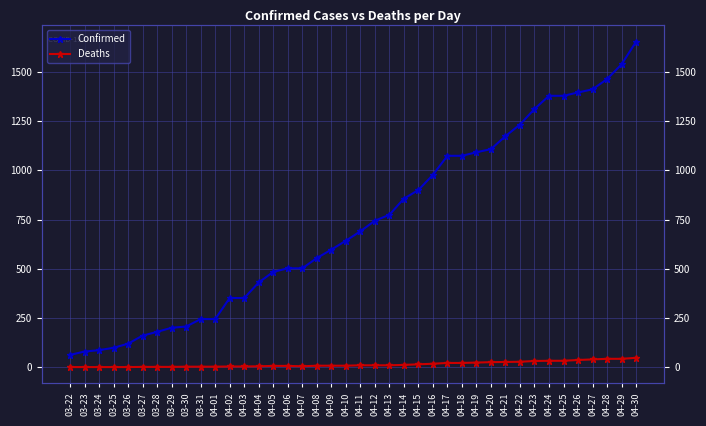

The Confirmed series shows 237 at 04-10. True or false?

False